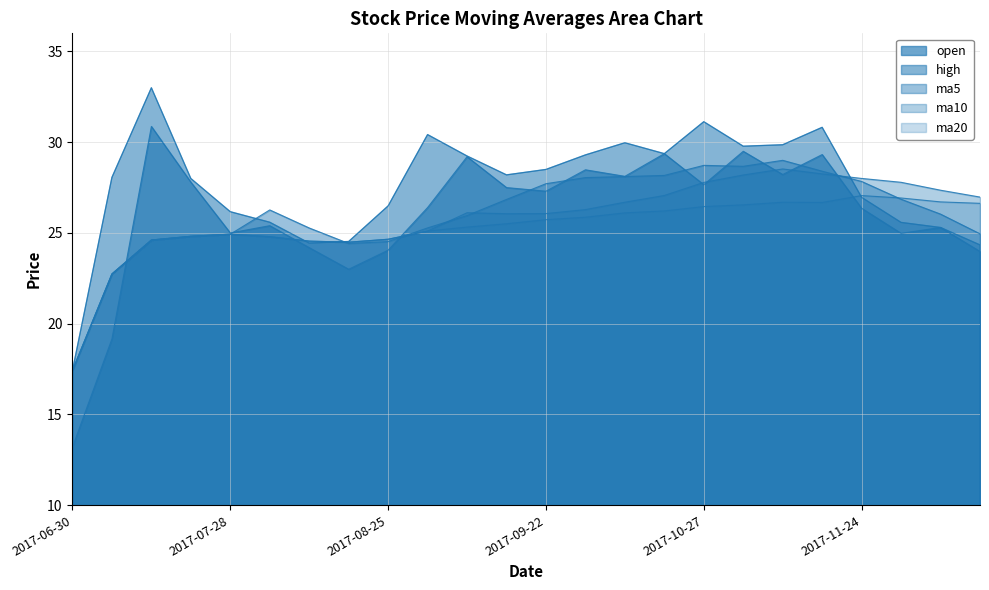

What is the label of the 6th point from the right?

2017-11-10